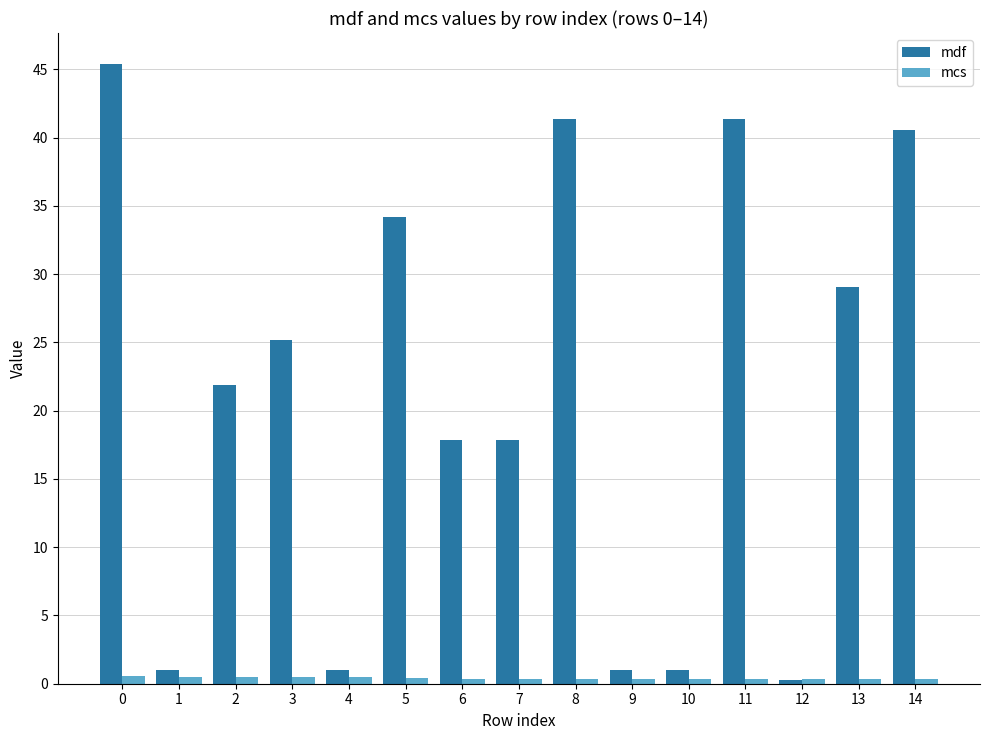

Between 7 and 11, which series saw the biggest shift?

mdf